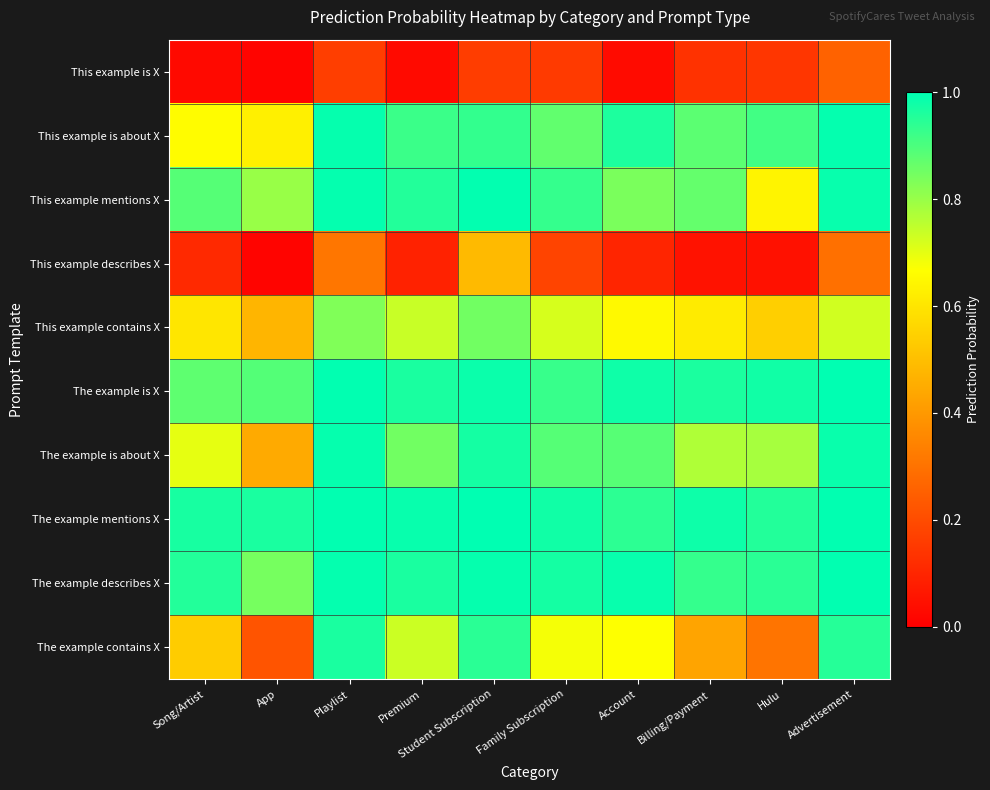

At which category does the chart reach its minimum across all series?

App